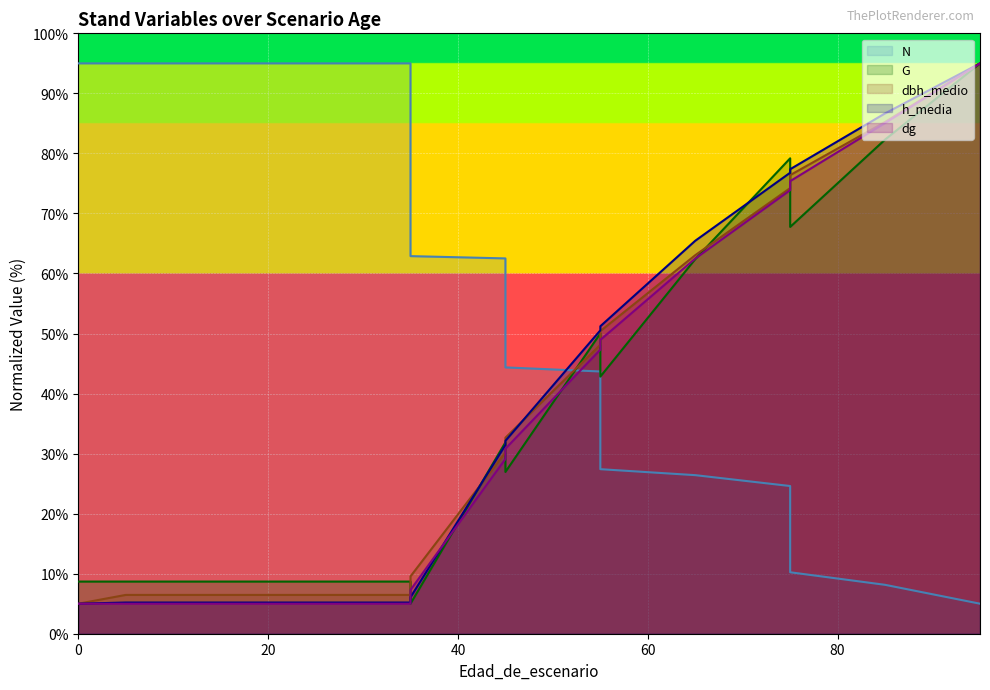

Between 35 and 75, which series saw the biggest shift?

h_media